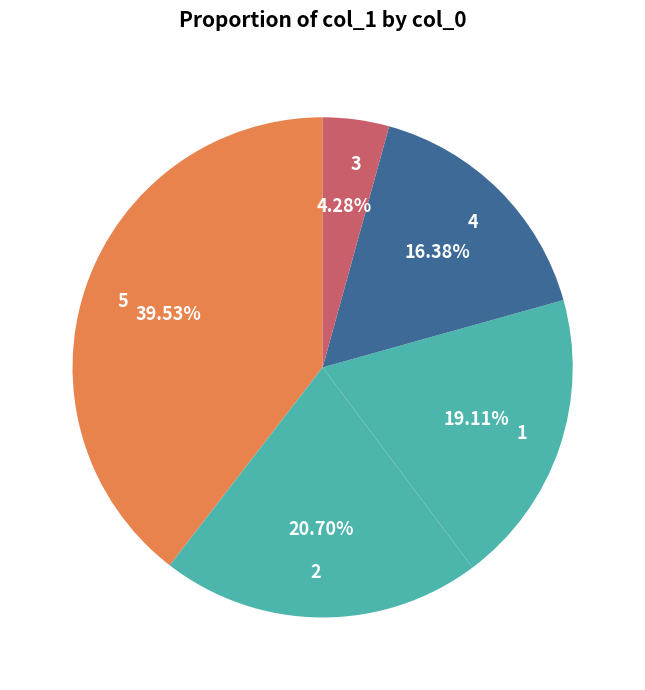

Is 5 the majority of the pie?

No